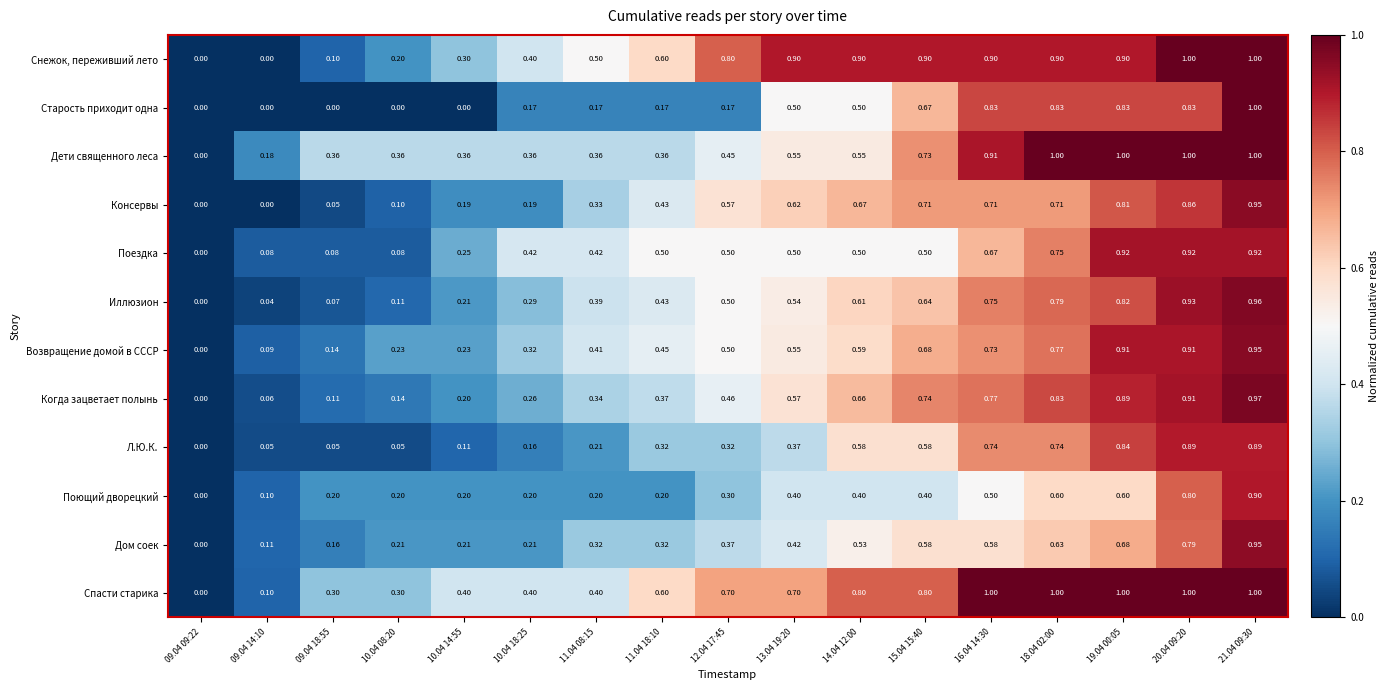

Which series has the largest total across all categories?

Спасти старика